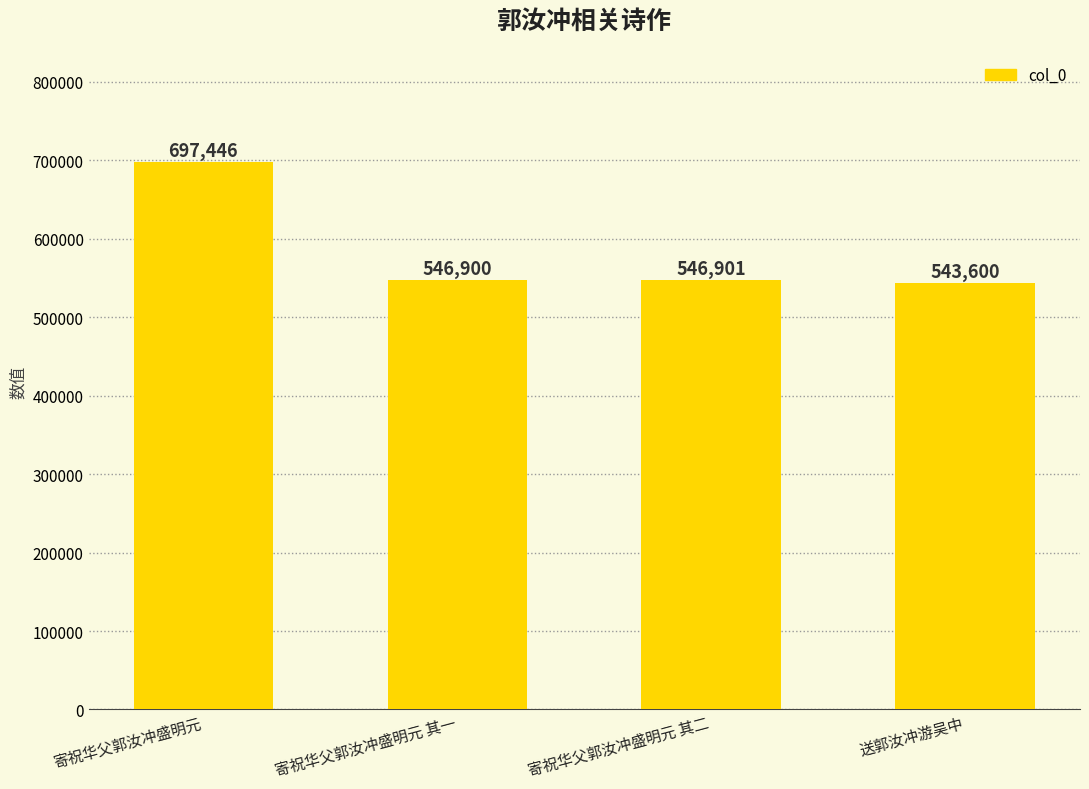

What is the change in value from 寄祝华父郭汝冲盛明元 to 寄祝华父郭汝冲盛明元 其二?

-150545